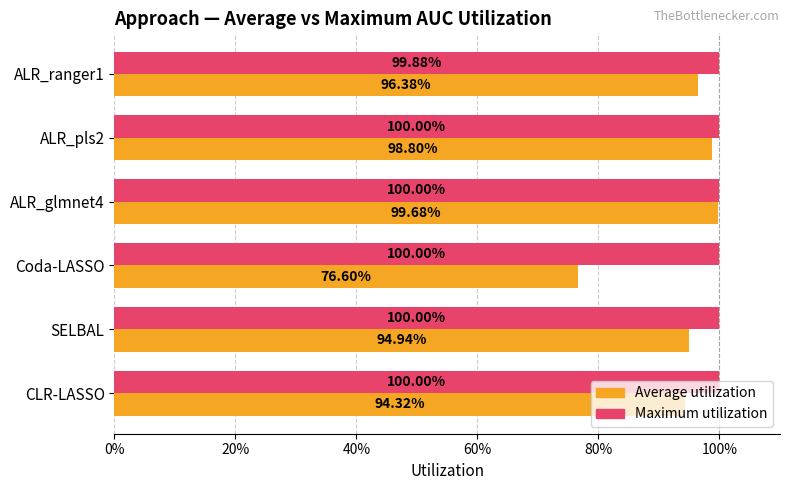

What are all the series names shown in the legend?

Average utilization, Maximum utilization